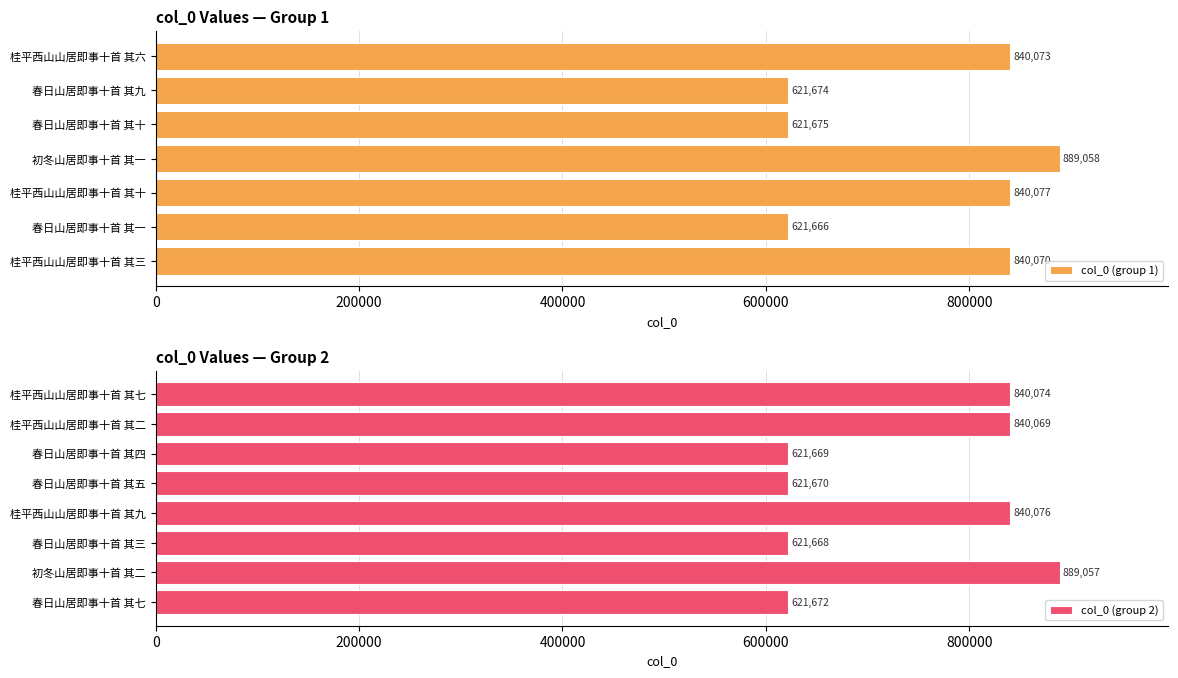

What is the change in value from 春日山居即事十首 其十 to 春日山居即事十首 其四?

-6